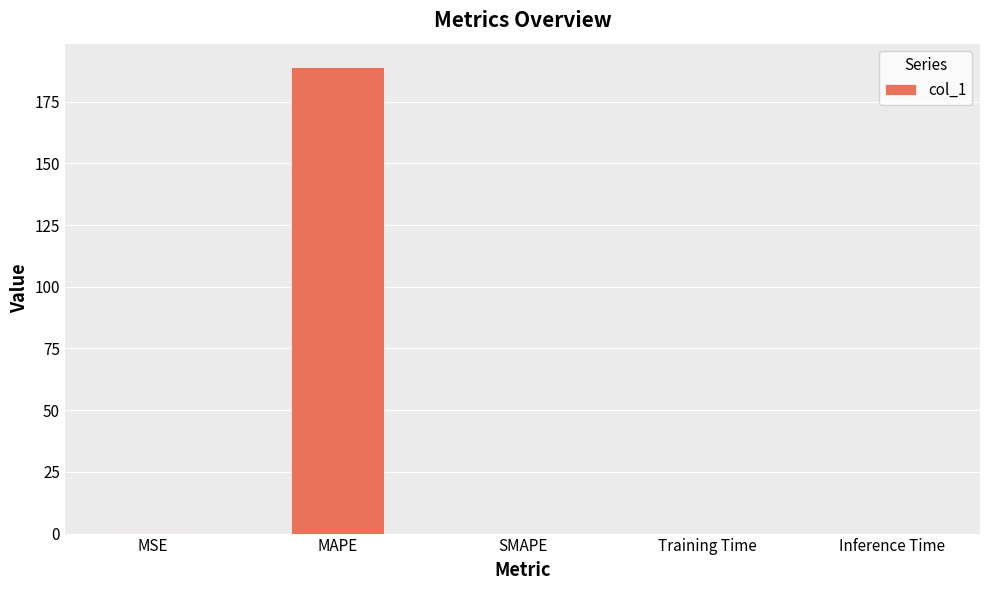

At which category does the chart reach its peak across all series?

MAPE